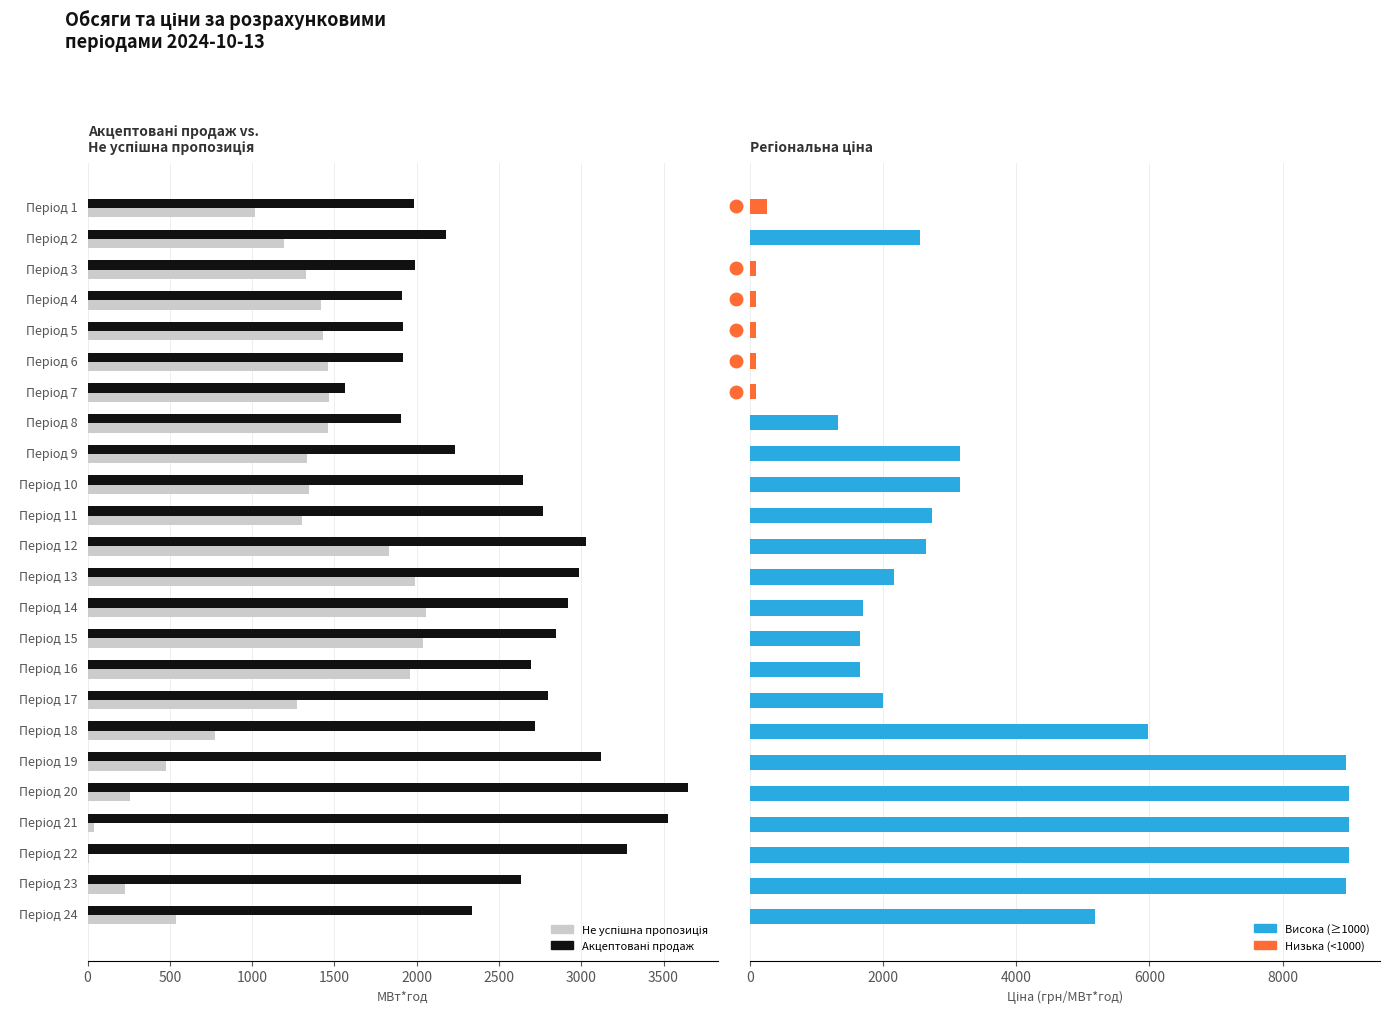

The value at 2500 is 155.5. True or false?

False